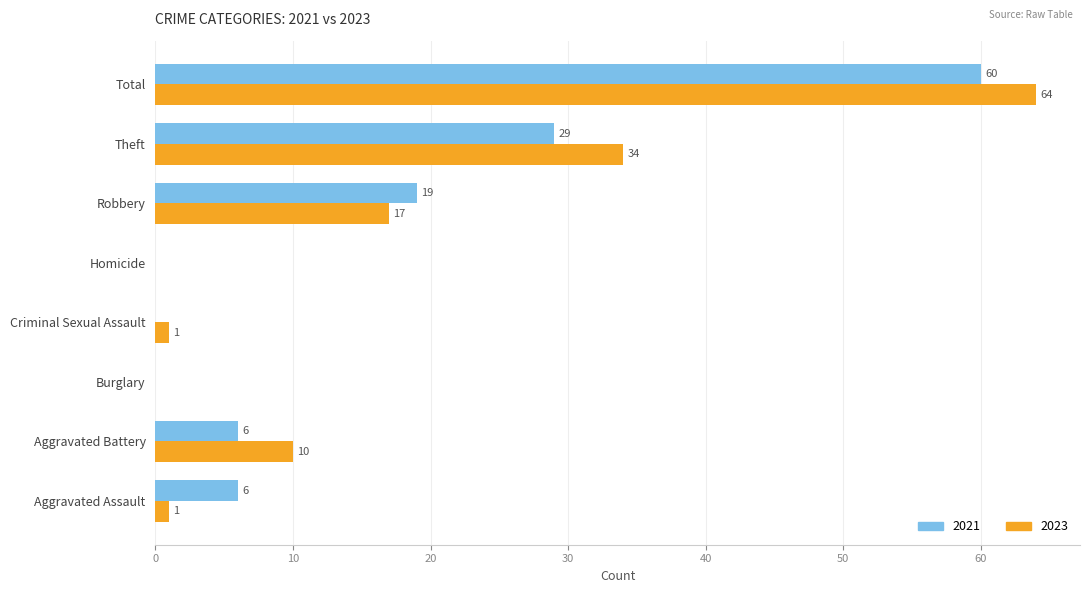

The value of 2023 at Theft is 16. True or false?

False